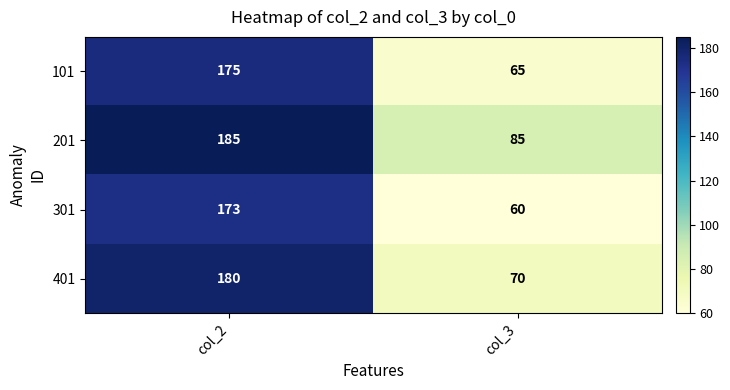

Rank the series at col_2 from highest to lowest value.

201, 401, 101, 301